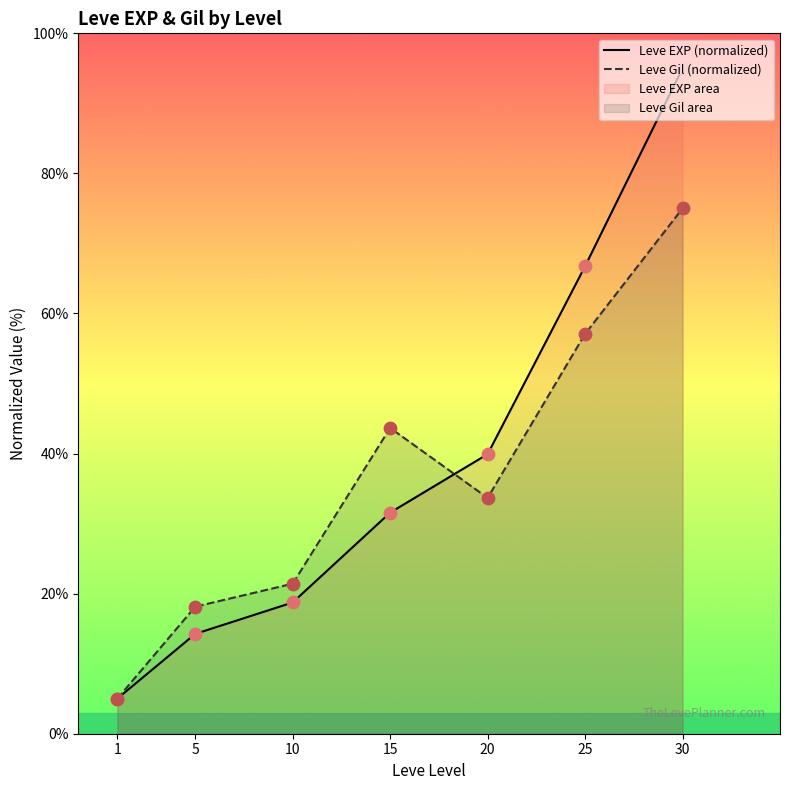

At which category is the sum across all series the highest?

30